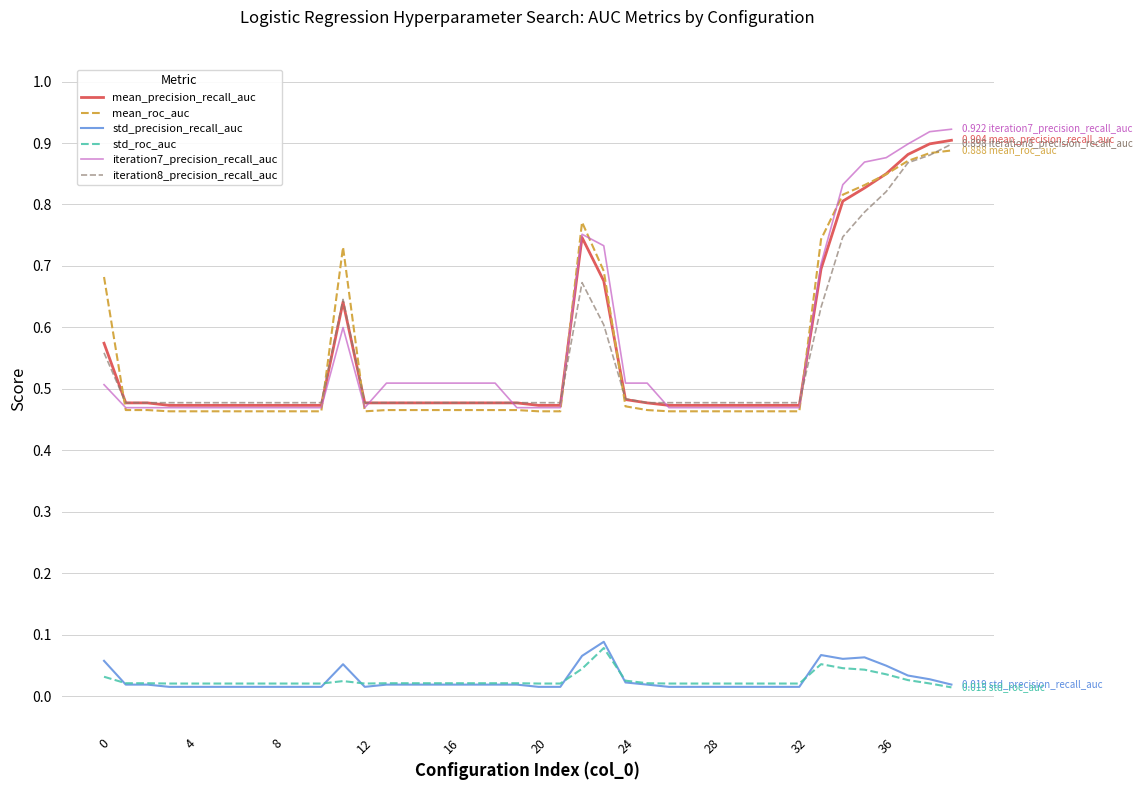

True or false: iteration8_precision_recall_auc and std_precision_recall_auc cross at least once.

False